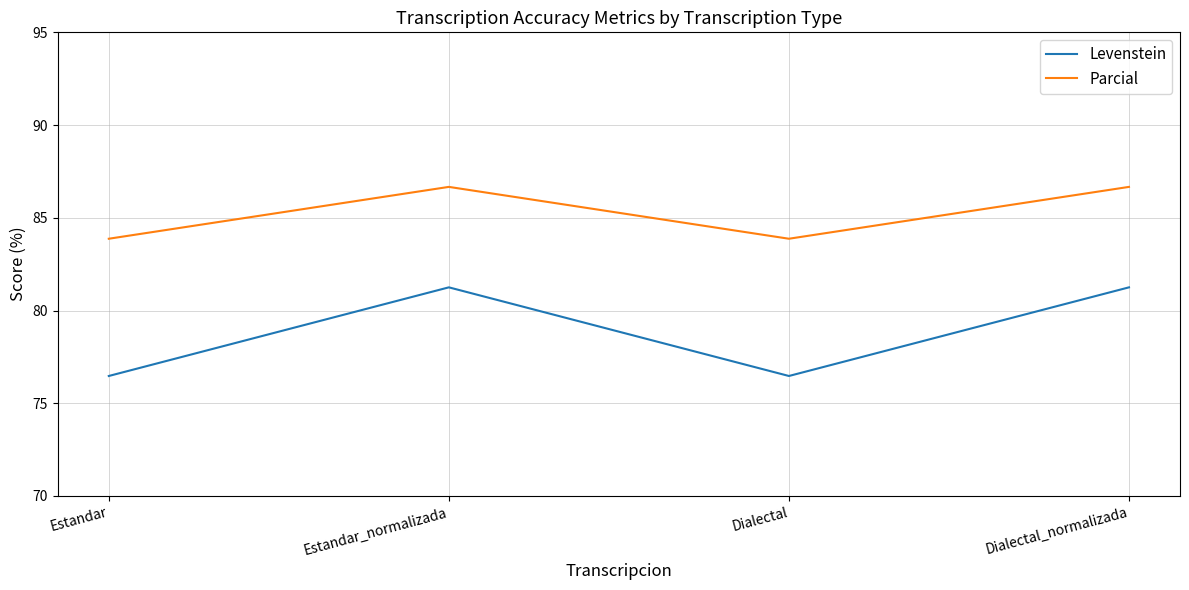

What position from the right is Dialectal?

2